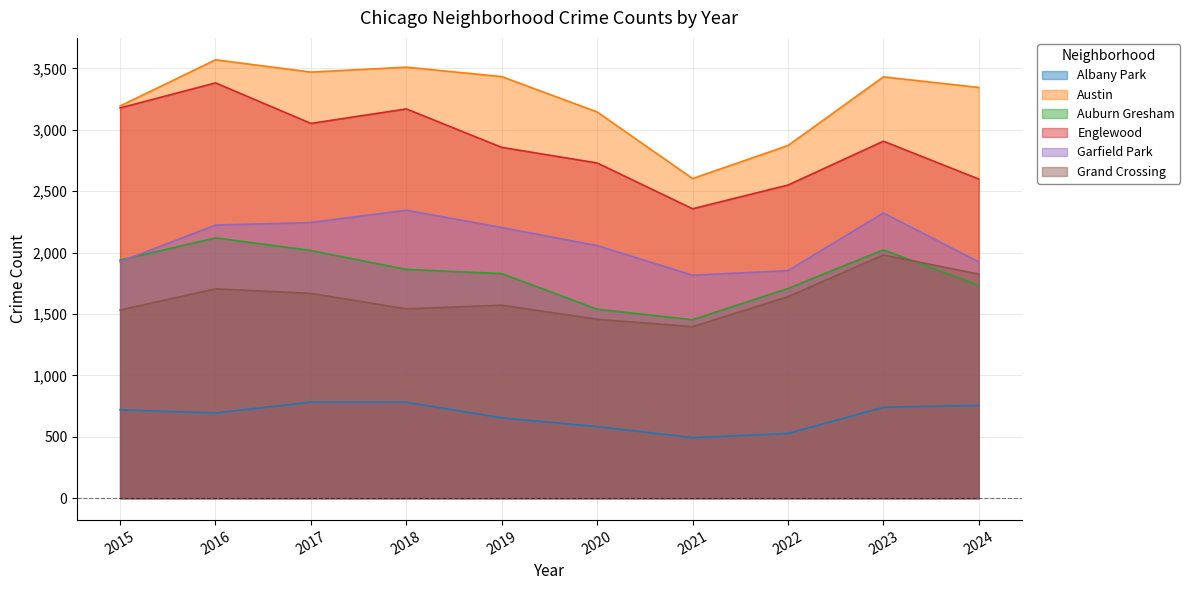

Which series has the widest spread of values?

Englewood